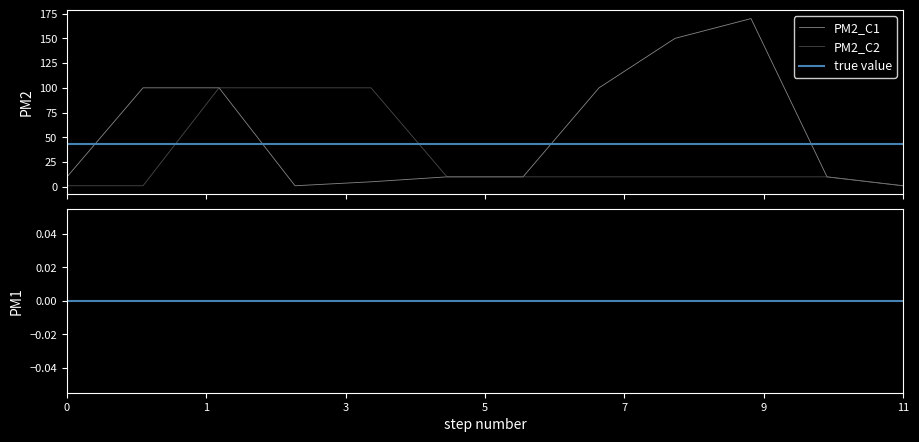

The PM2_C2 series shows 6.4 at 202211. True or false?

False